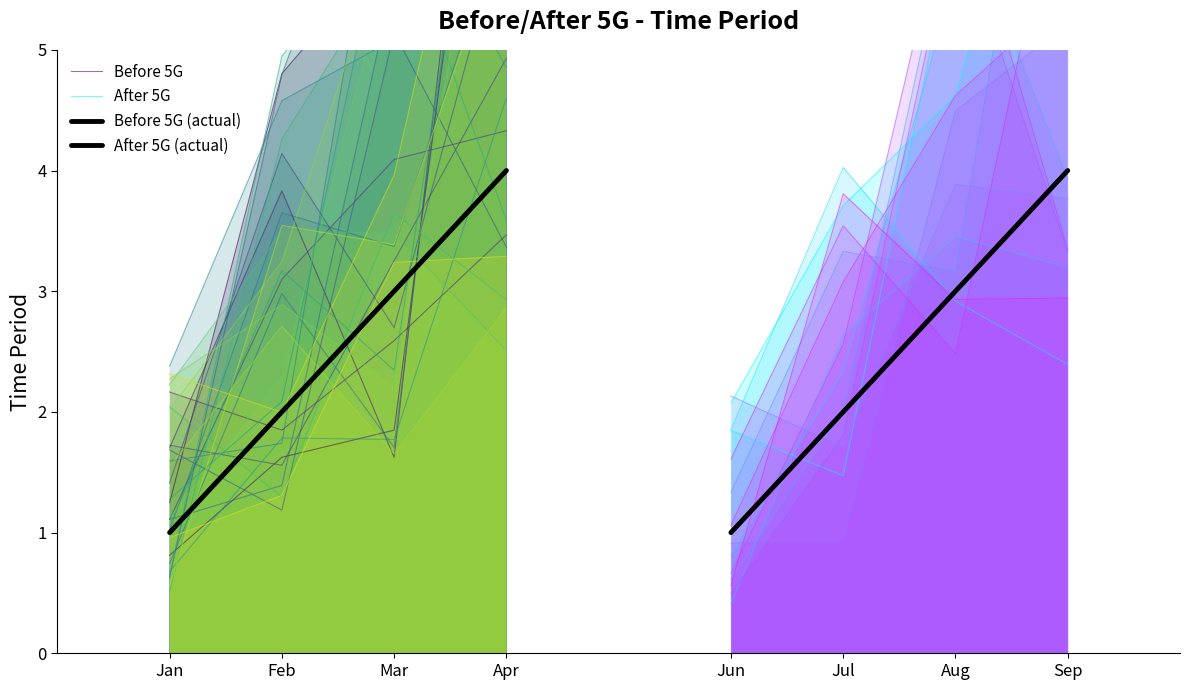

Which category has the highest value in the Before 5G series?

Apr